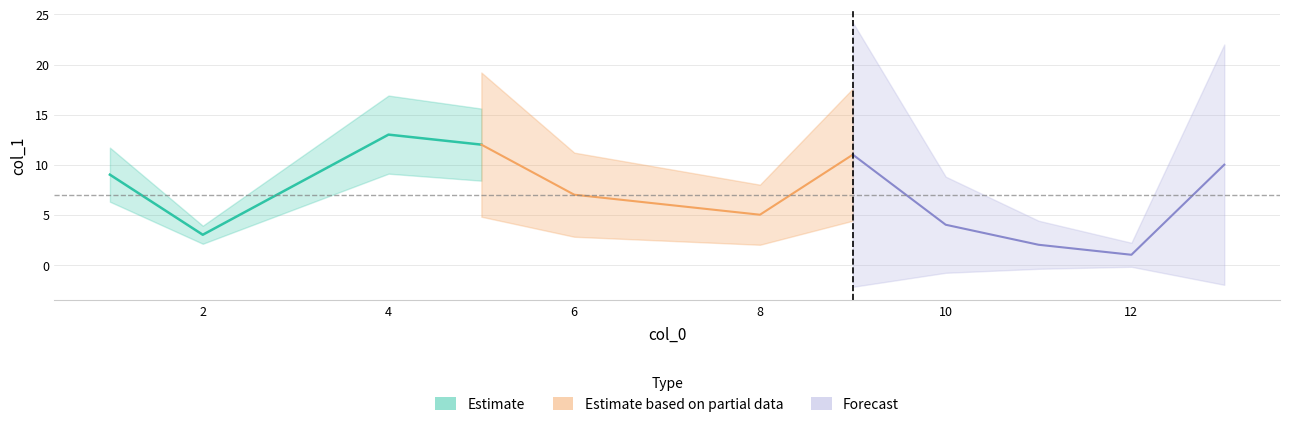

What are all the series names shown in the legend?

Estimate, Estimate based on partial data, Forecast